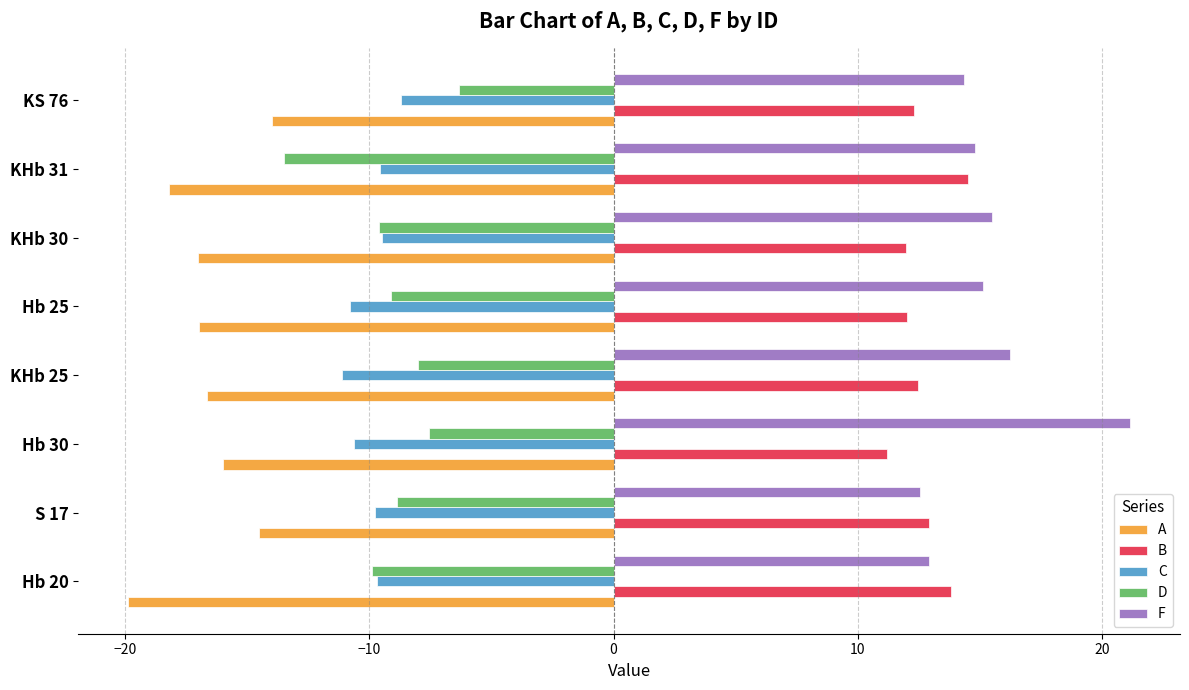

The A series shows -19.9 at Hb 20. True or false?

True